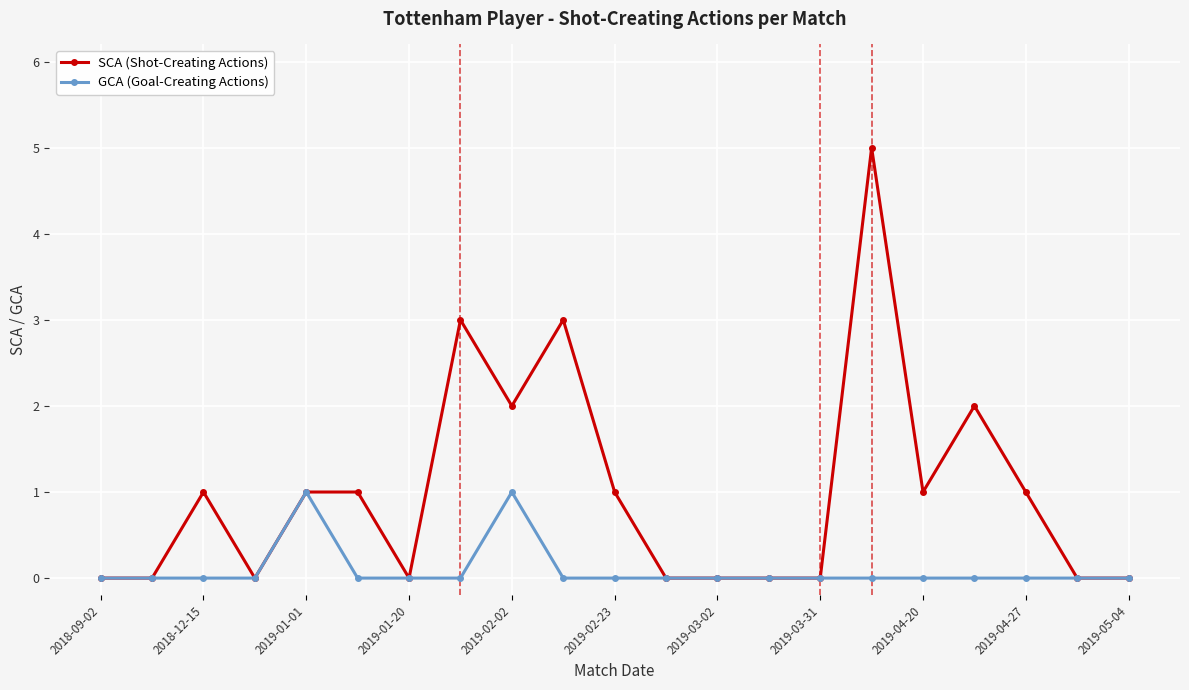

What is the sum of all GCA (Goal-Creating Actions) values?

2